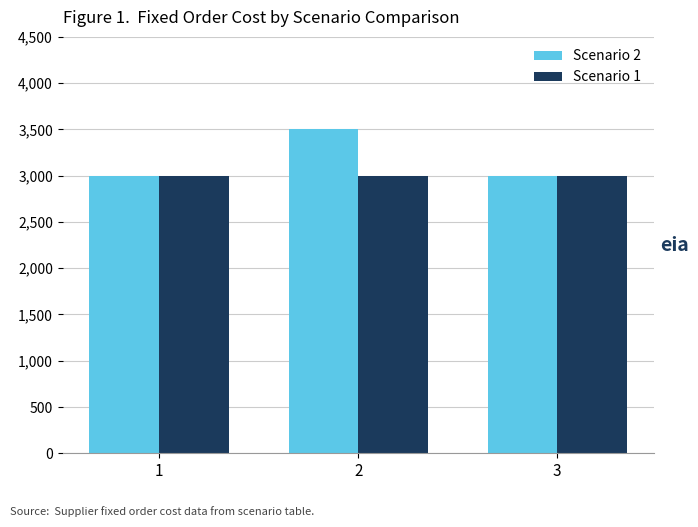

Which series has the widest spread of values?

Scenario 2